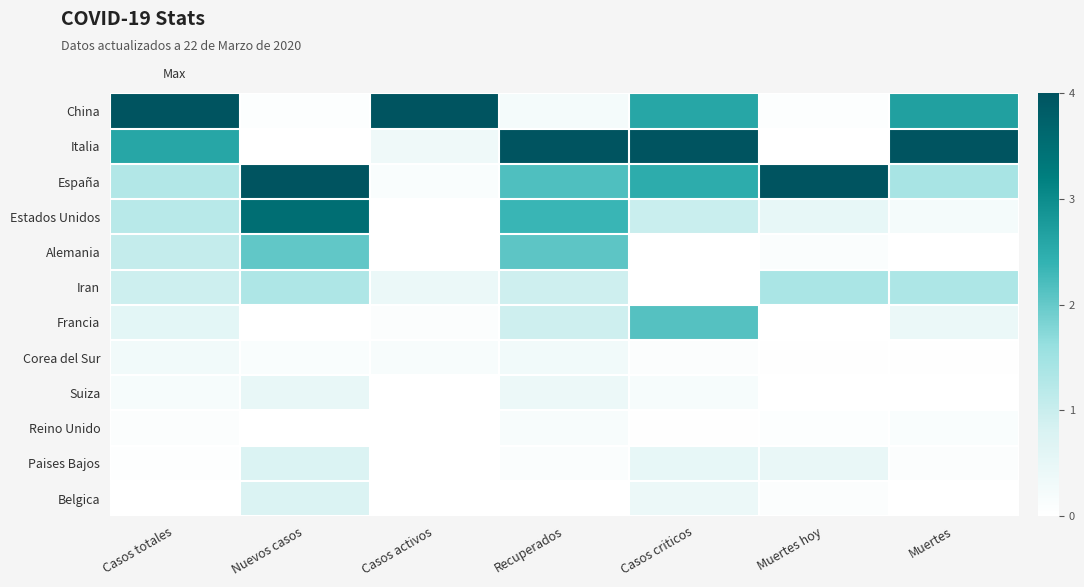

Reading left to right, transcribe all the data shown in this chart.

China: Casos totales=1.0	Nuevos casos=0.0	Casos activos=1.0	Recuperados=0.1	Casos criticos=0.6	Muertes hoy=0.0	Muertes=0.7
Italia: Casos totales=0.6	Nuevos casos=0.0	Casos activos=0.1	Recuperados=1.0	Casos criticos=1.0	Muertes hoy=0.0	Muertes=1.0
España: Casos totales=0.3	Nuevos casos=1.0	Casos activos=0.0	Recuperados=0.5	Casos criticos=0.6	Muertes hoy=1.0	Muertes=0.4
Estados Unidos: Casos totales=0.3	Nuevos casos=0.9	Casos activos=0.0	Recuperados=0.6	Casos criticos=0.2	Muertes hoy=0.1	Muertes=0.1
Alemania: Casos totales=0.3	Nuevos casos=0.5	Casos activos=0.0	Recuperados=0.5	Casos criticos=0.0	Muertes hoy=0.0	Muertes=0.0
Iran: Casos totales=0.2	Nuevos casos=0.3	Casos activos=0.1	Recuperados=0.2	Casos criticos=0.0	Muertes hoy=0.3	Muertes=0.3
Francia: Casos totales=0.1	Nuevos casos=0.0	Casos activos=0.0	Recuperados=0.2	Casos criticos=0.5	Muertes hoy=0.0	Muertes=0.1
Corea del Sur: Casos totales=0.1	Nuevos casos=0.0	Casos activos=0.0	Recuperados=0.1	Casos criticos=0.0	Muertes hoy=0.0	Muertes=0.0
Suiza: Casos totales=0.0	Nuevos casos=0.1	Casos activos=0.0	Recuperados=0.1	Casos criticos=0.0	Muertes hoy=0.0	Muertes=0.0
Reino Unido: Casos totales=0.0	Nuevos casos=0.0	Casos activos=0.0	Recuperados=0.0	Casos criticos=0.0	Muertes hoy=0.0	Muertes=0.0
Paises Bajos: Casos totales=0.0	Nuevos casos=0.2	Casos activos=0.0	Recuperados=0.0	Casos criticos=0.1	Muertes hoy=0.1	Muertes=0.0
Belgica: Casos totales=0.0	Nuevos casos=0.2	Casos activos=0.0	Recuperados=0.0	Casos criticos=0.1	Muertes hoy=0.0	Muertes=0.0